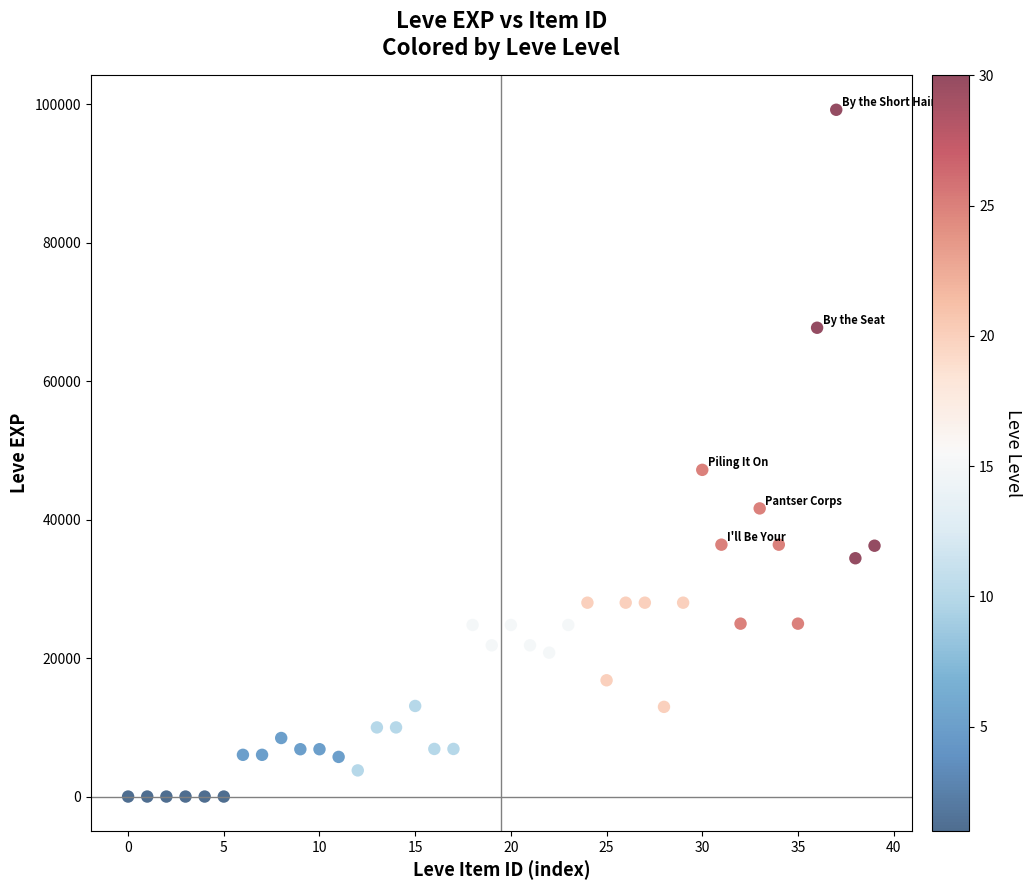

What is the range of Y values (max minus min)?

99219